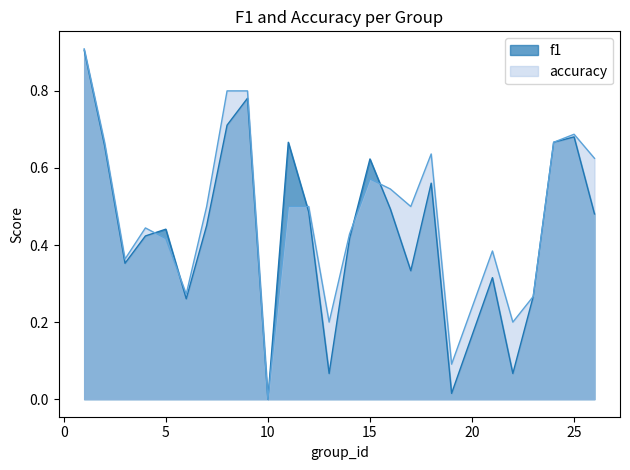

True or false: accuracy and f1 cross at least once.

True